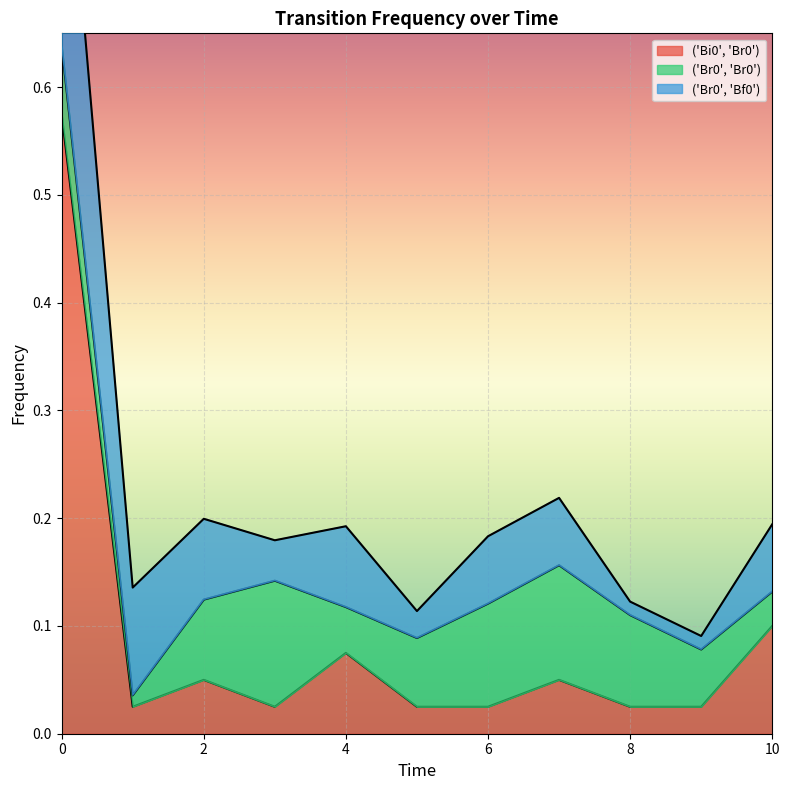

At which label does ('Br0', 'Br0') reach its minimum?

1